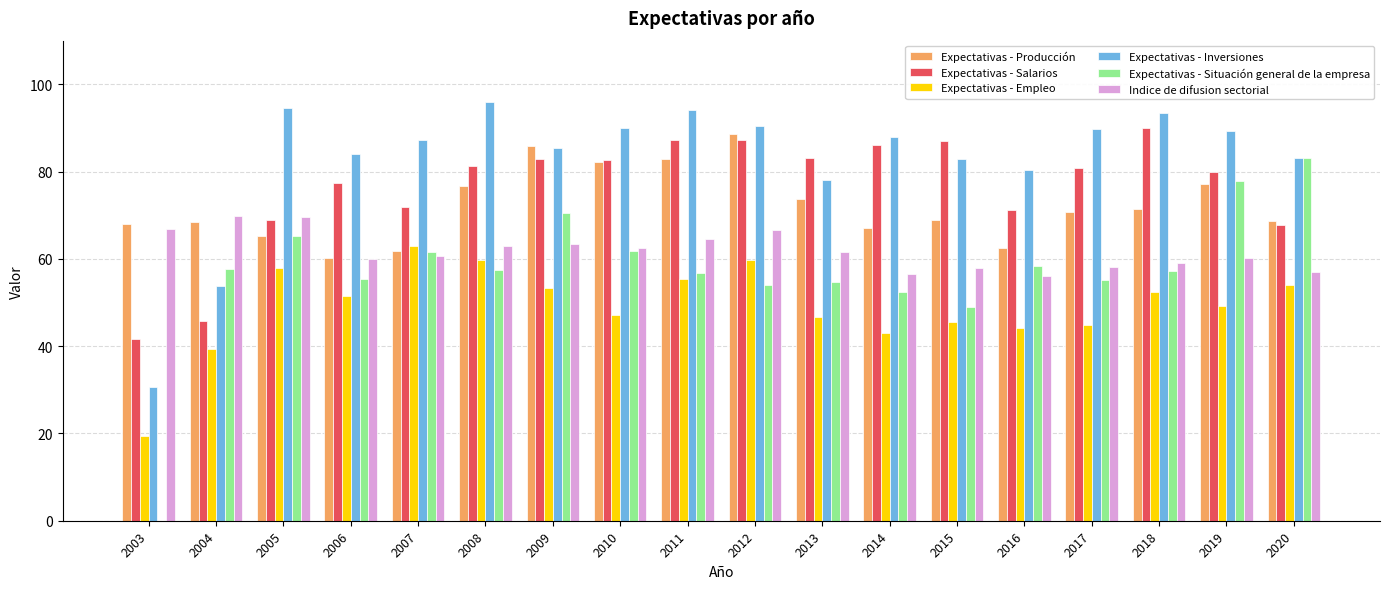

How many groups of bars are there?

18